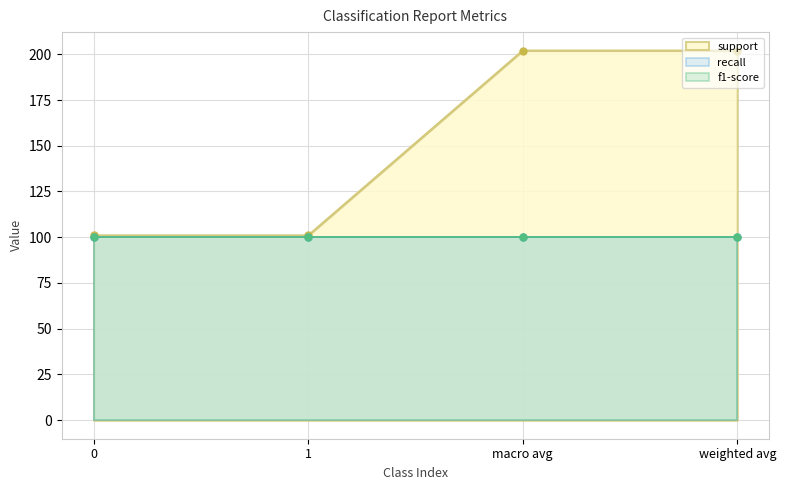

What are all the series names shown in the legend?

support, recall, f1-score